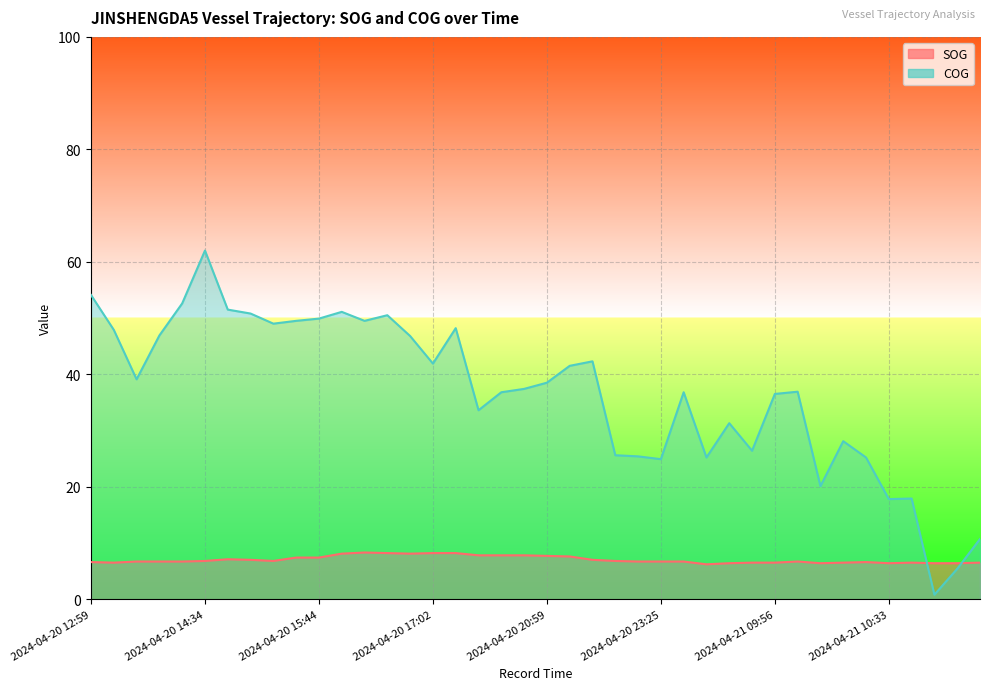

At which label does SOG reach its minimum?

2024-04-21 09:44